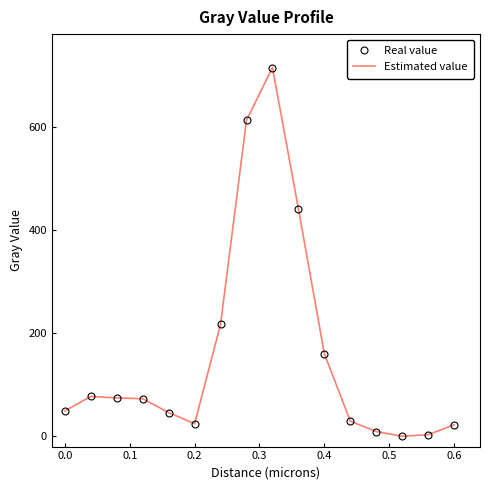

Which series has the largest range (max minus min)?

Real value